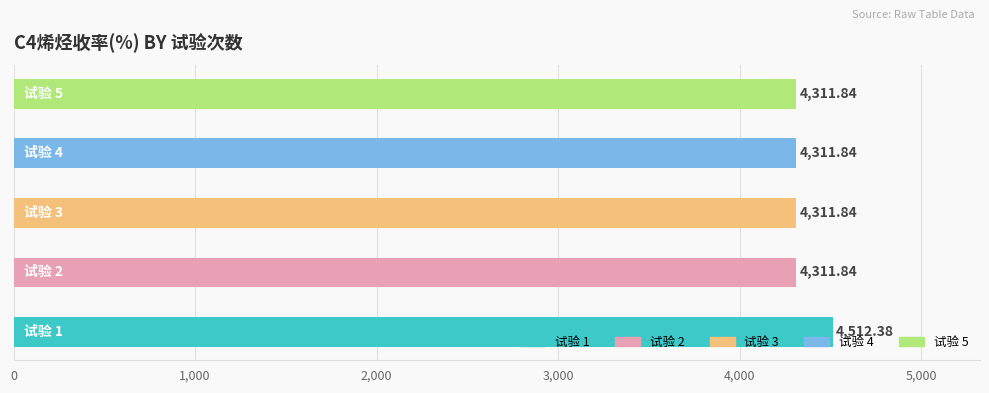

What is the greatest value displayed?

4512.4